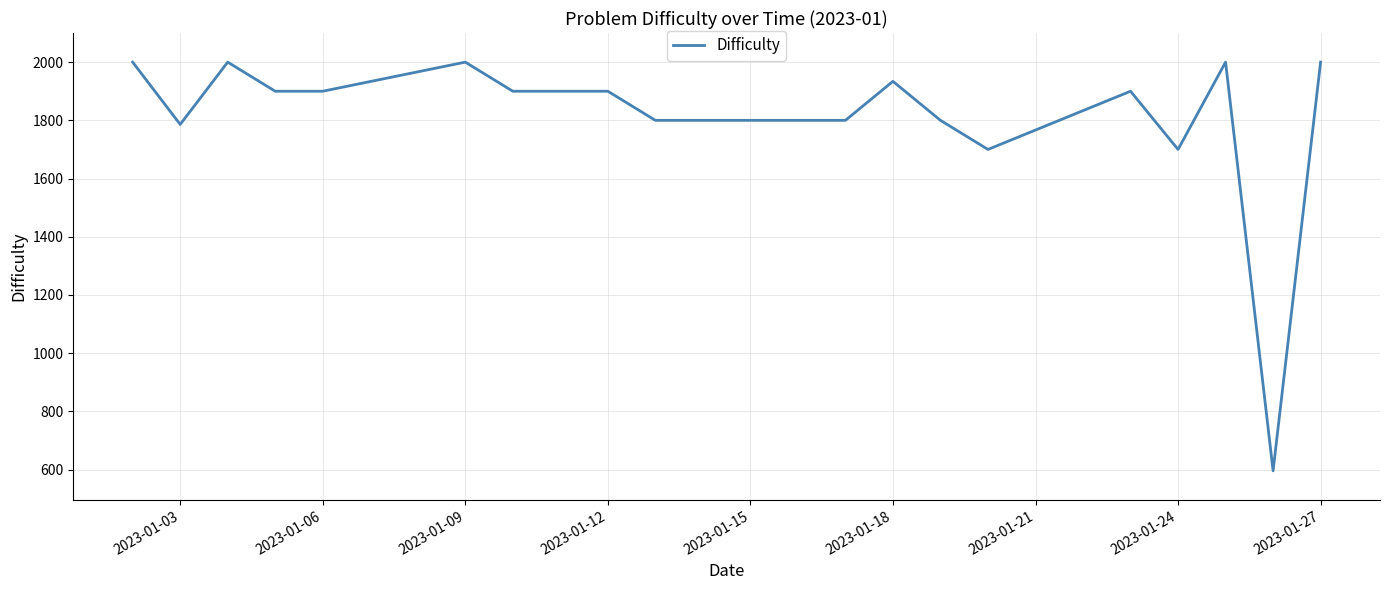

What is the difference between the maximum and minimum values?

1404